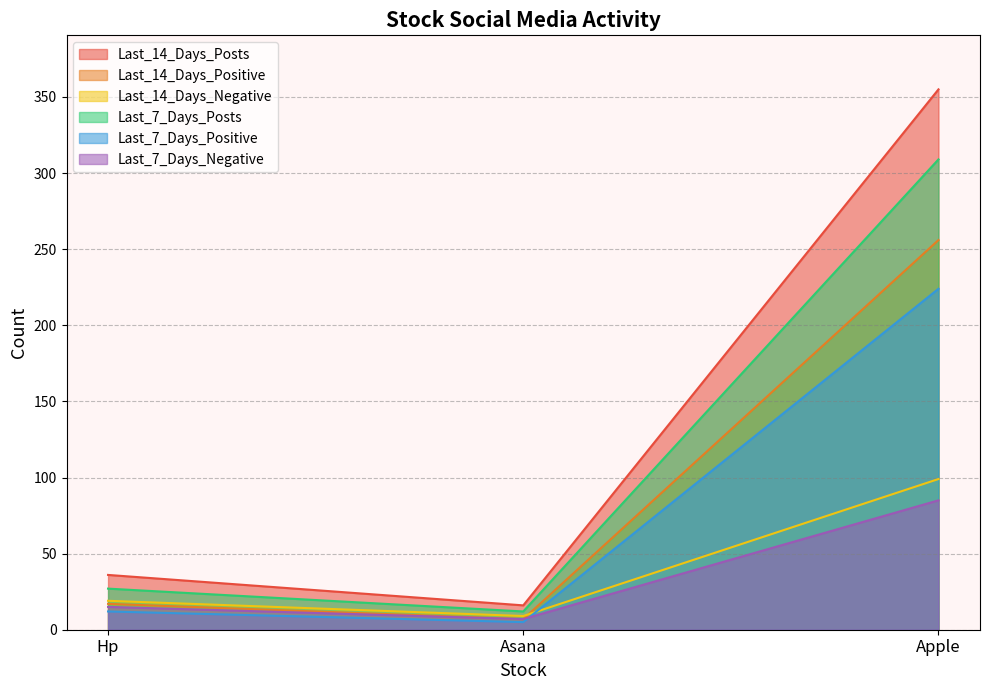

Is the value of Last_7_Days_Positive at Asana greater than the value of Last_14_Days_Positive at Apple?

No